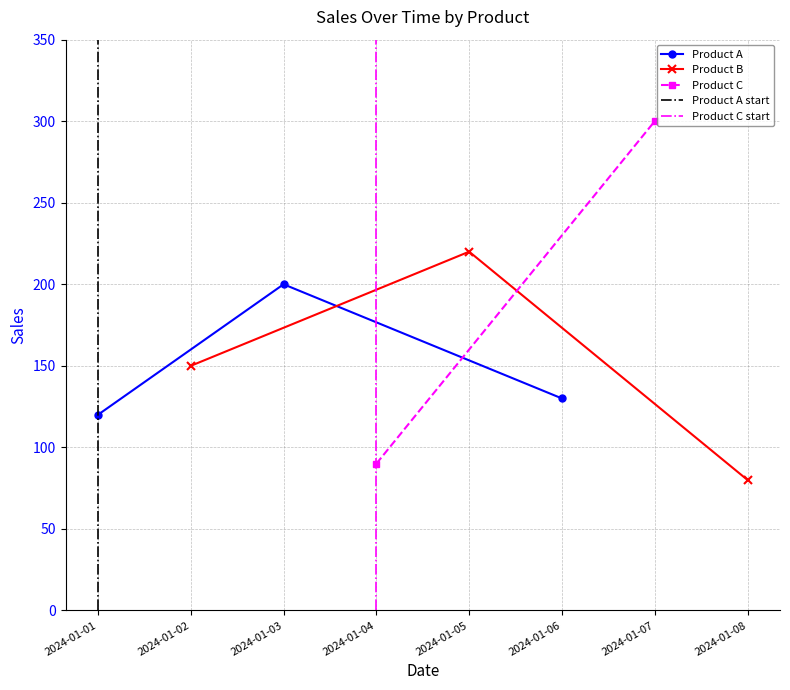

Where is Product A nearest to the value 160?

2024-01-06